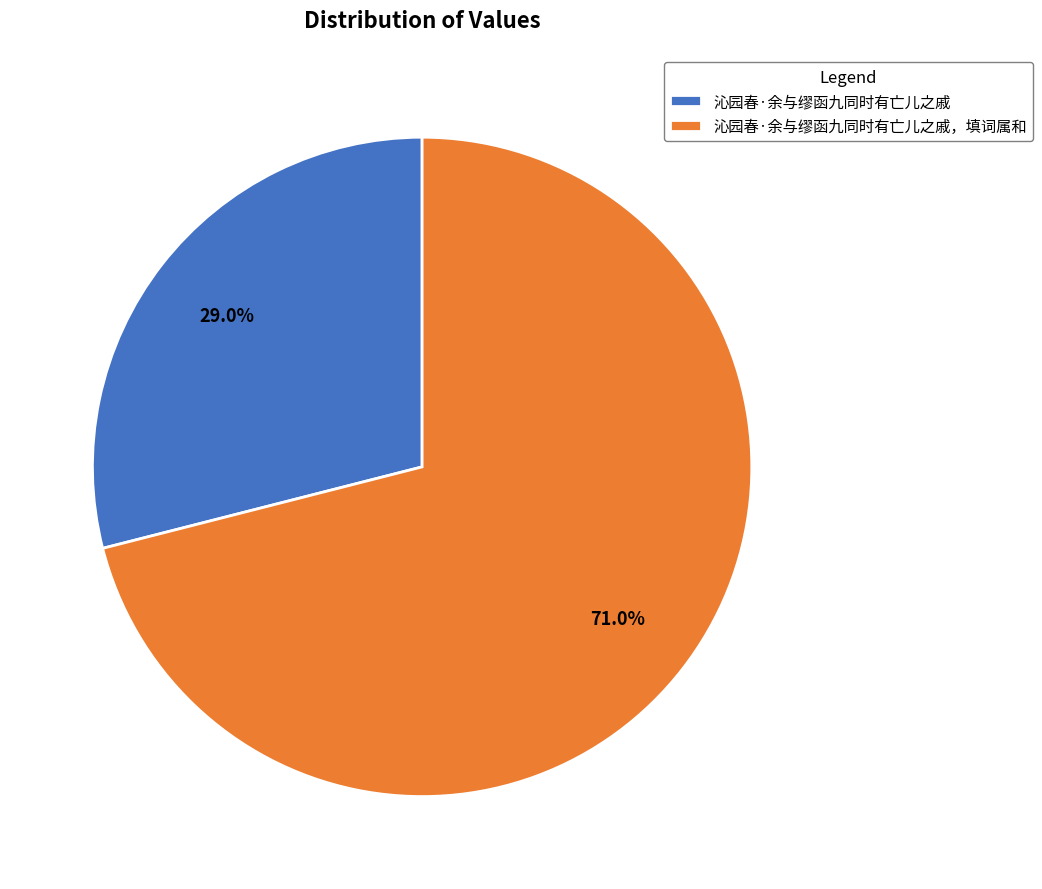

How many slices are in this pie chart?

2